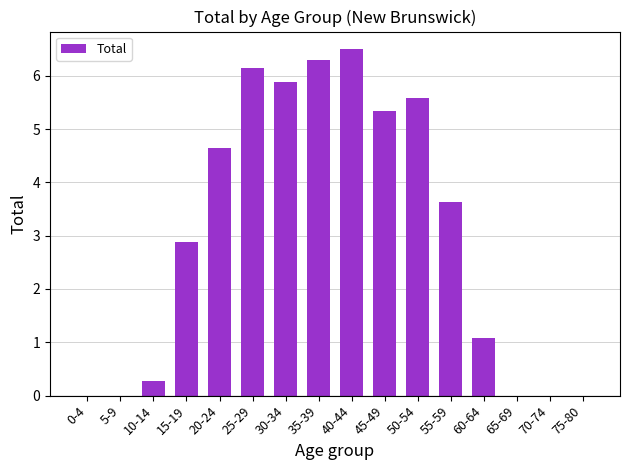

Which category has the highest value across all series?

40-44